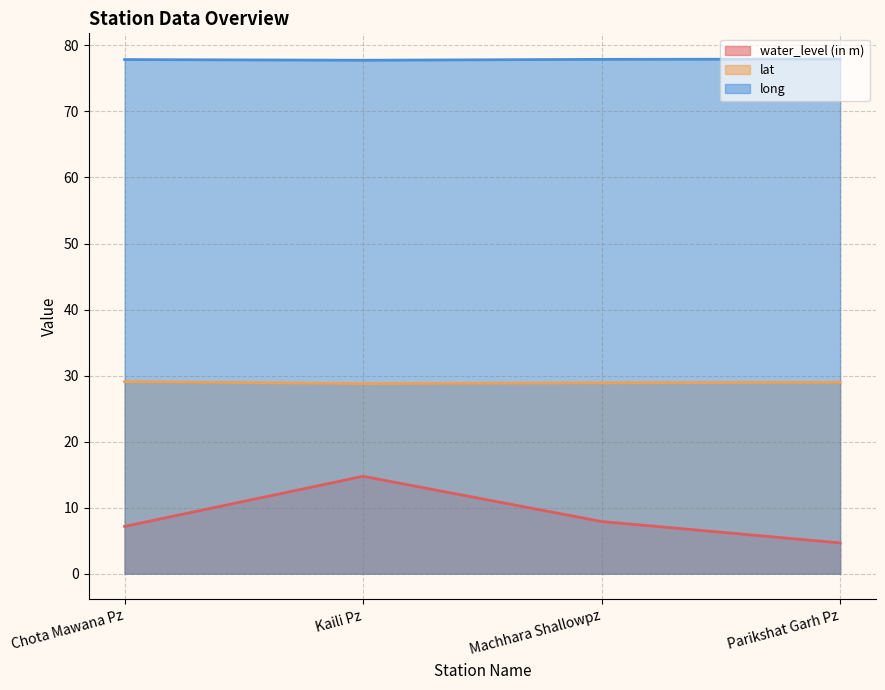

List the labels in order of lat value, largest first.

Chota Mawana Pz, Parikshat Garh Pz, Machhara Shallowpz, Kaili Pz